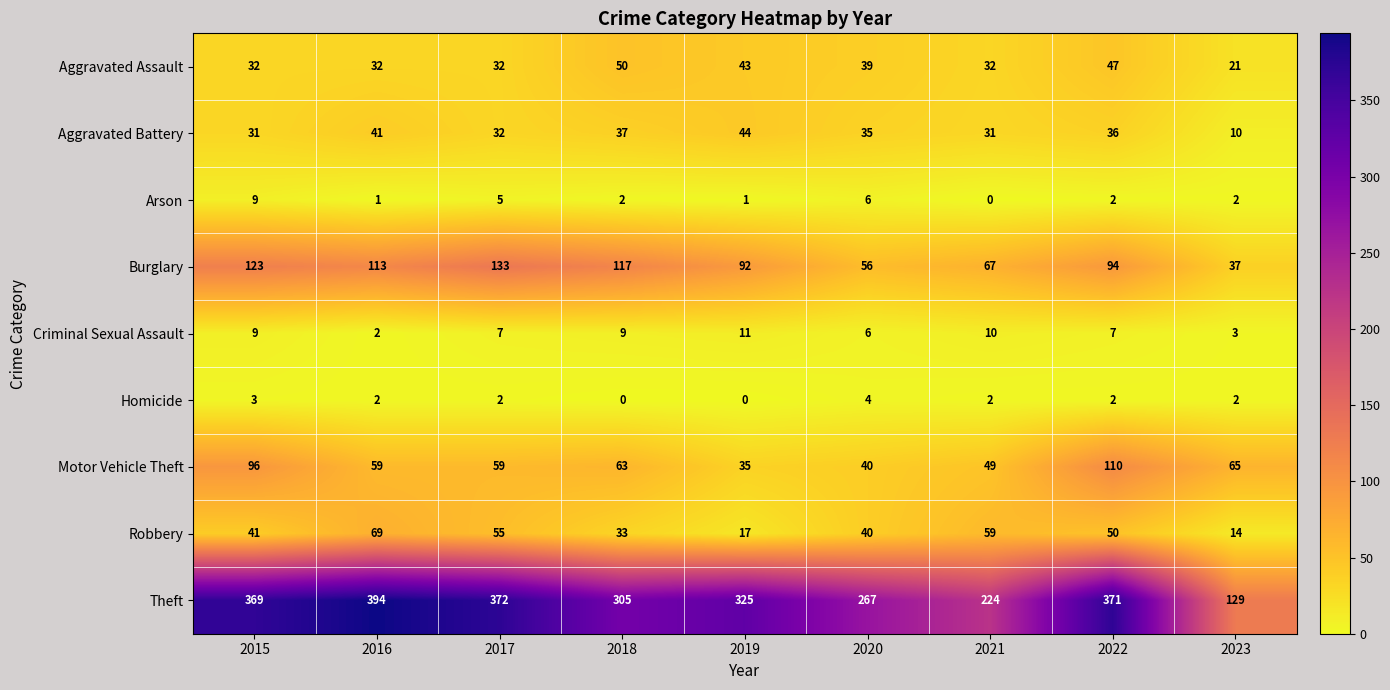

What is the maximum value shown in the chart?

394